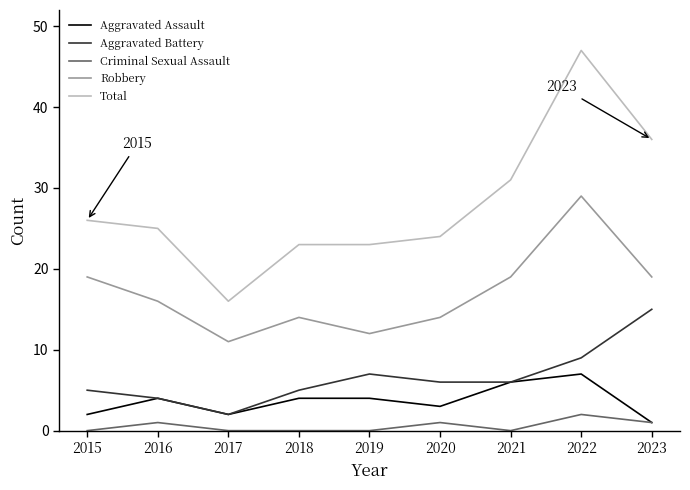

Which series has the largest range (max minus min)?

Total